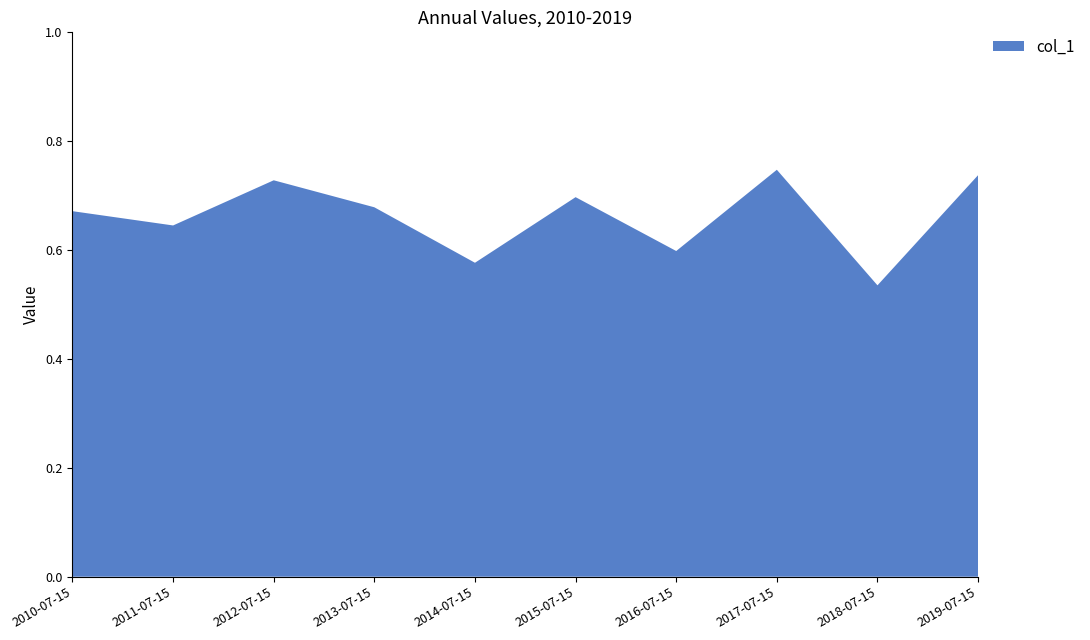

Reading left to right, list all the values displayed in this chart.

2010-07-15=0.7	2011-07-15=0.6	2012-07-15=0.7	2013-07-15=0.7	2014-07-15=0.6	2015-07-15=0.7	2016-07-15=0.6	2017-07-15=0.7	2018-07-15=0.5	2019-07-15=0.7